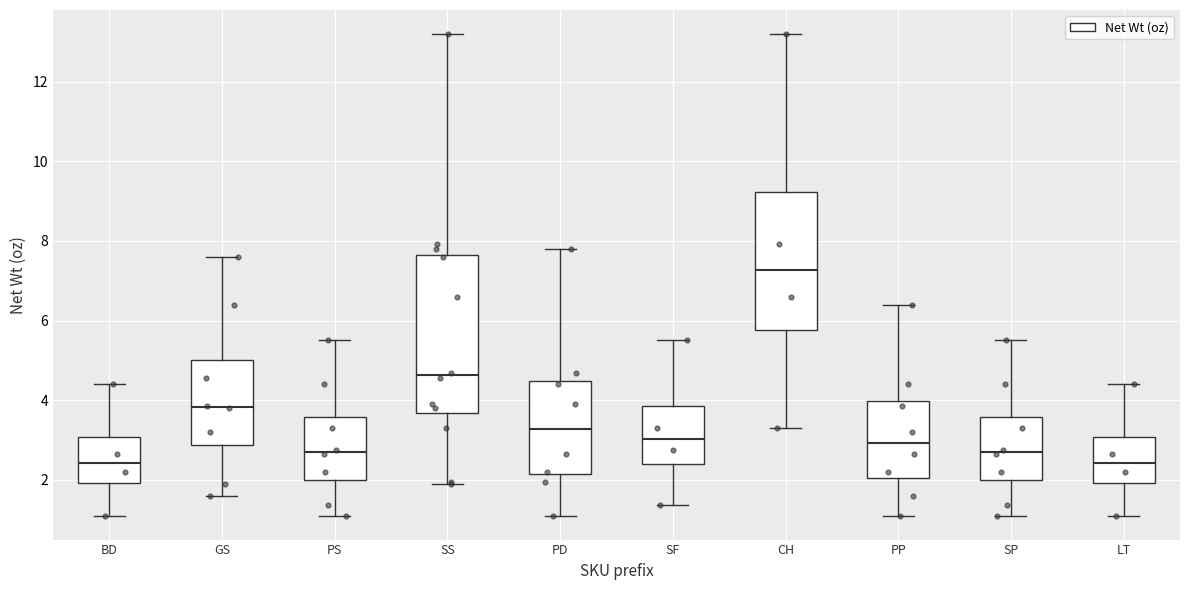

Which box is the tallest, from its lower edge to its upper edge?

SS